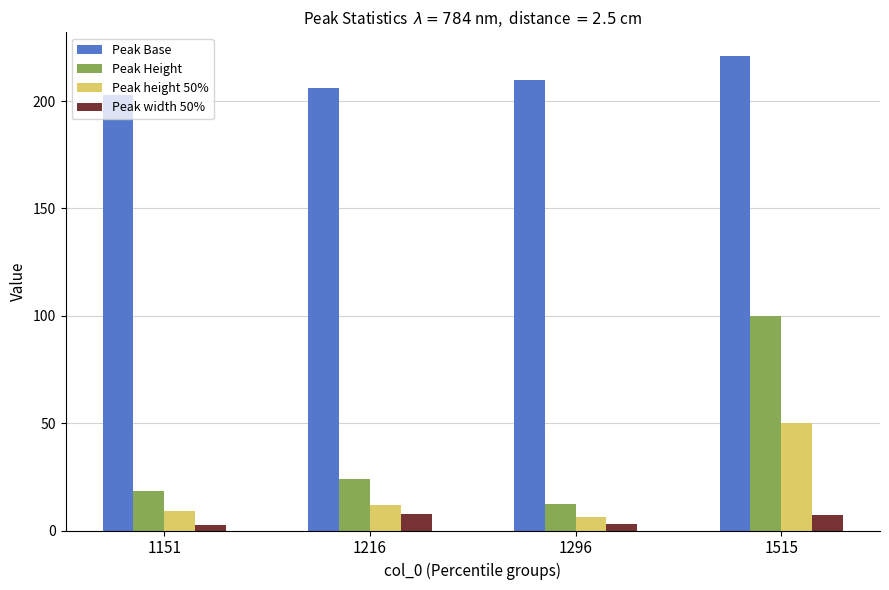

At which category does the chart reach its peak across all series?

1515